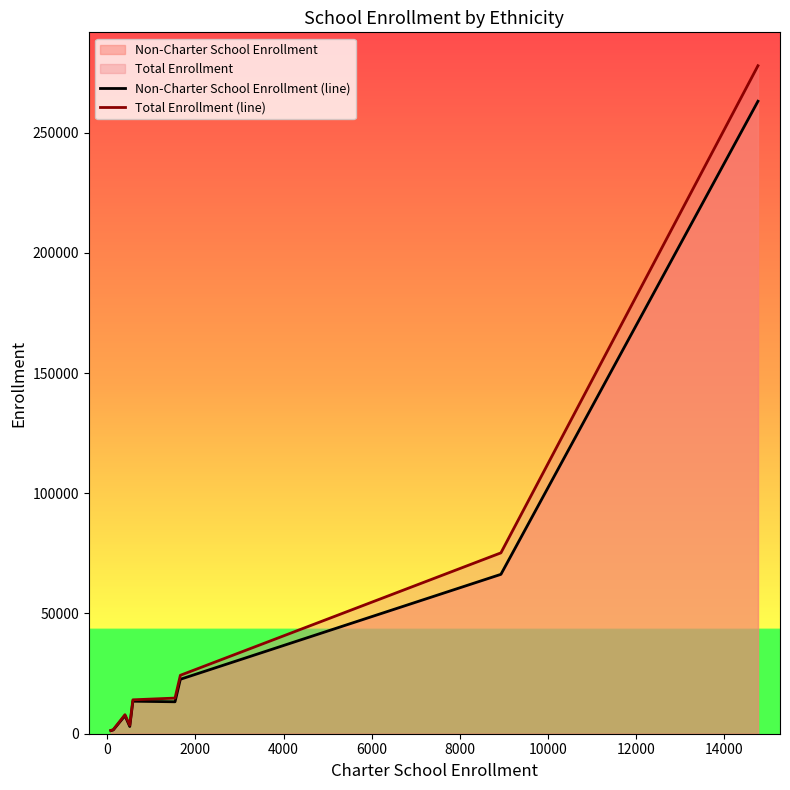

List the series in order of their peak value, lowest first.

Non-Charter School Enrollment (line), Total Enrollment (line)